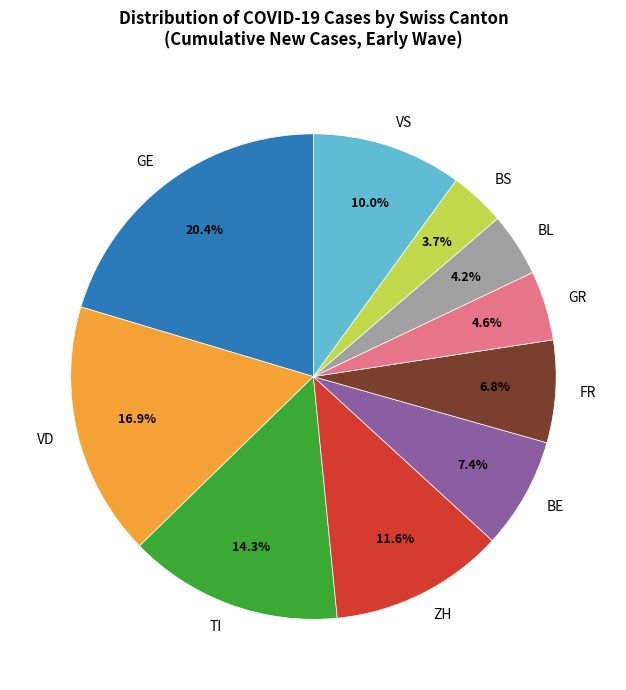

Approximately how many times larger is the value at FR compared to VD?

0.4